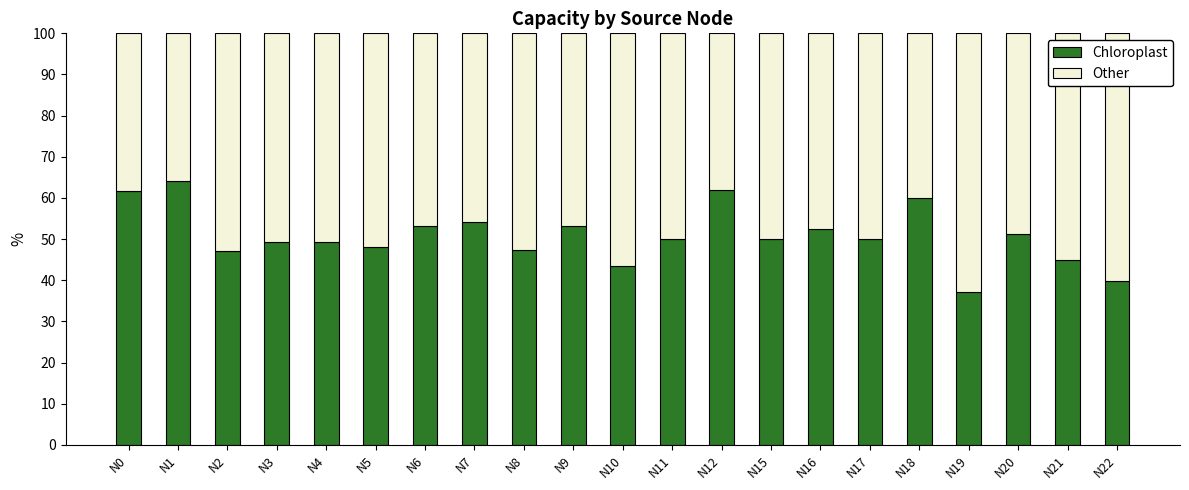

Count the number of data series in this chart.

2